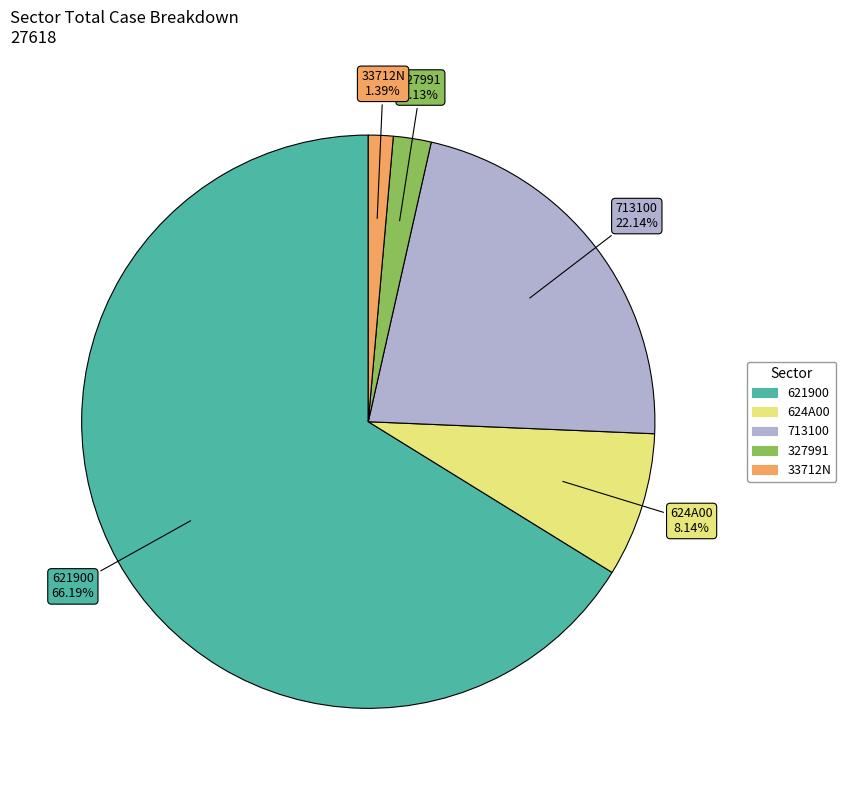

What is the ratio of the value at 624A00 to the value at 713100?

0.4